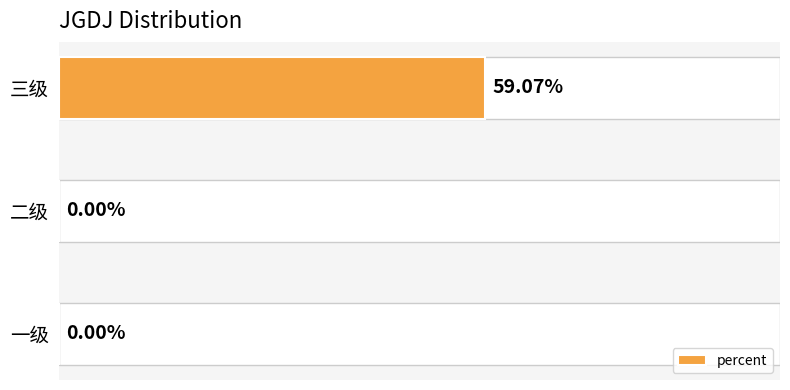

Which has a higher value, 三级 or 二级?

三级